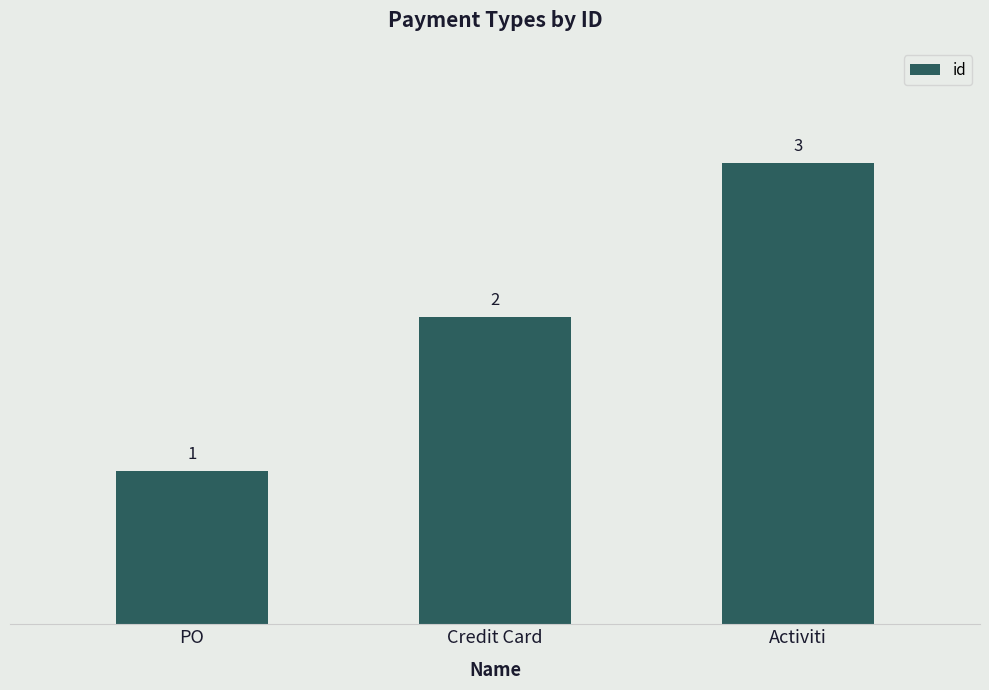

True or false: the data shows 0 at Credit Card.

False